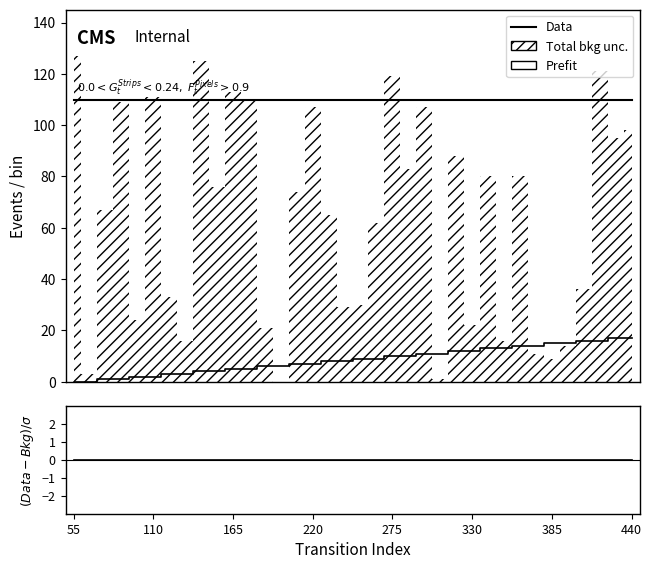

Does the chart have visible grid lines?

No